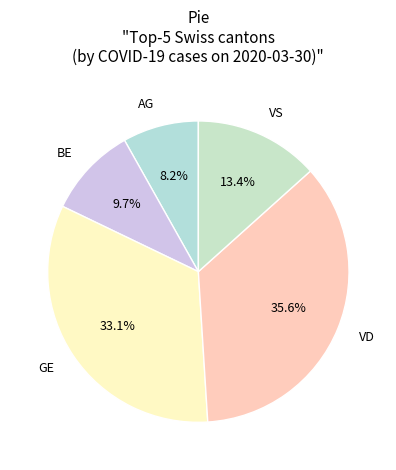

What is the largest slice in the pie chart?

VD